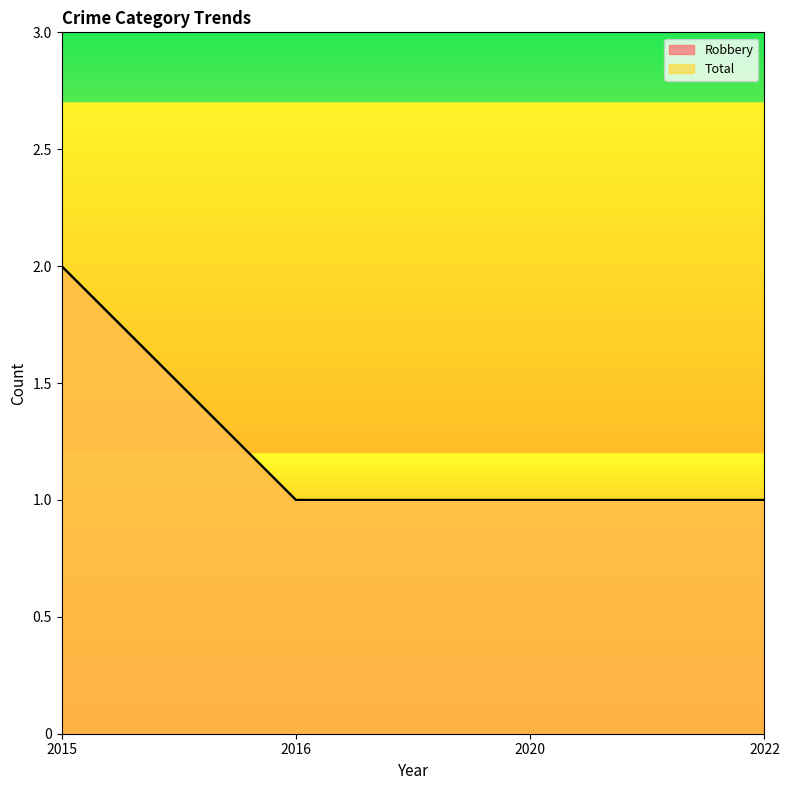

Reading left to right, extract all data points from this chart.

Robbery: 2	1	1	1
Total: 2	1	1	1